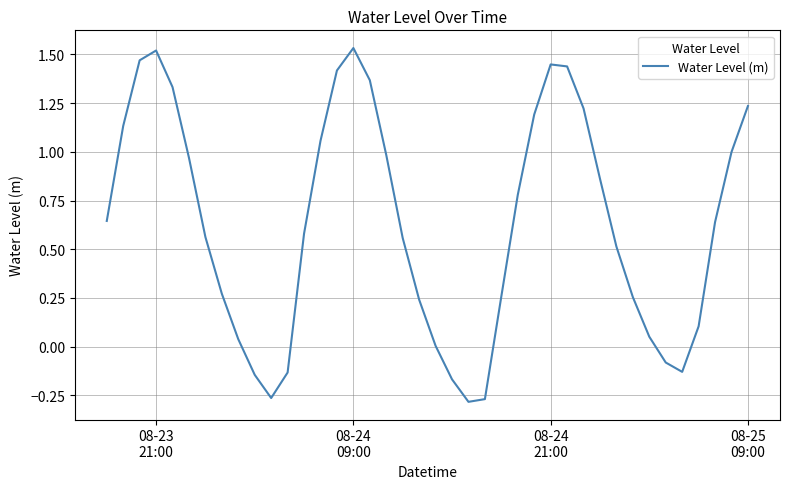

Reading left to right, transcribe all the data shown in this chart.

0.6	1.1	1.5	1.5	1.3	1.0	0.6	0.3	0.0	-0.1	-0.3	-0.1	0.6	1.1	1.4	1.5	1.4	1.0	0.6	0.2	0.0	-0.2	-0.3	-0.3	0.3	0.8	1.2	1.4	1.4	1.2	0.9	0.5	0.3	0.1	-0.1	-0.1	0.1	0.6	1.0	1.2